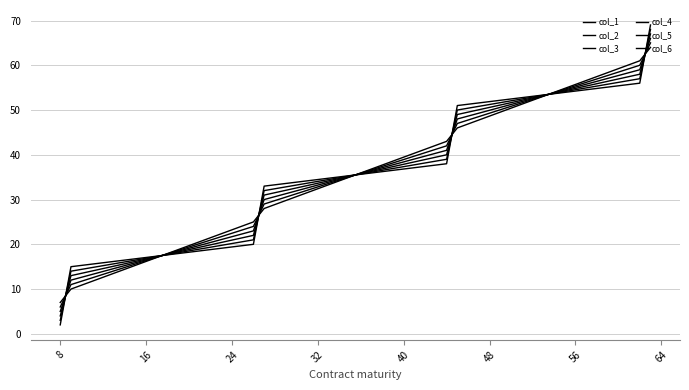

True or false: col_5 has more than 0 interior local peaks.

False